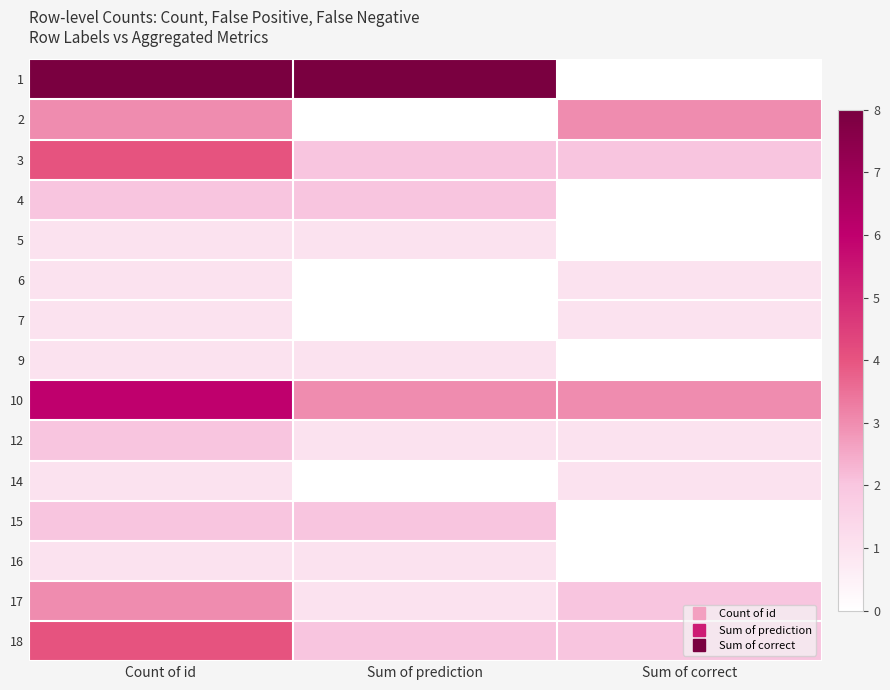

Count the number of categories in the chart.

3